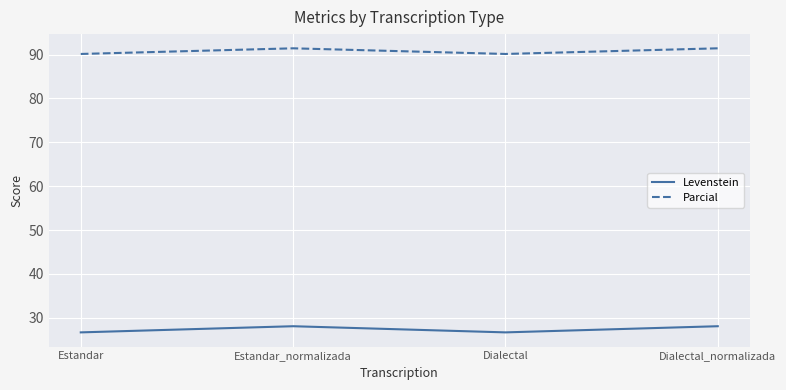

Reading right to left, list all the values displayed in this chart.

Levenstein: 28.1	26.7	28.1	26.7
Parcial: 91.4	90.1	91.4	90.1